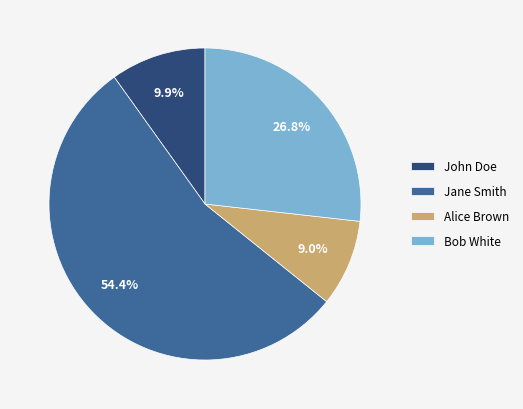

Count the number of slices in the pie.

4